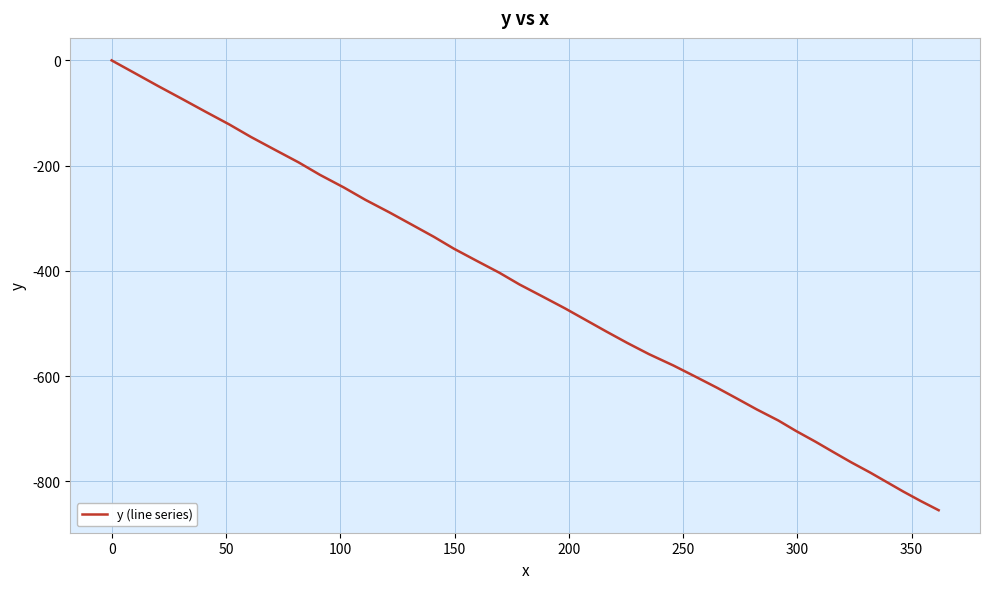

How many categories are shown in the chart?

40